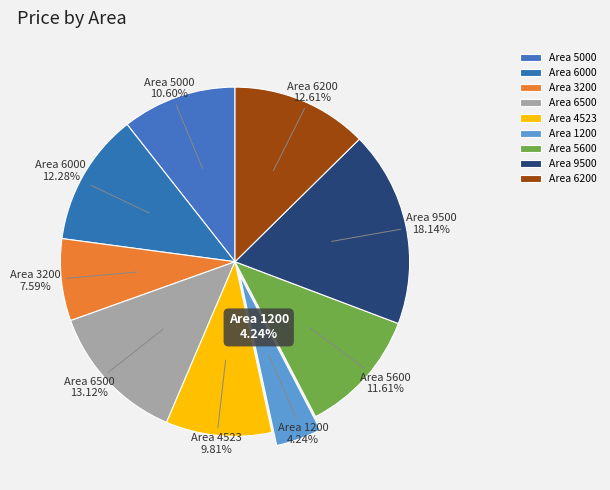

To the nearest percent, what is the combined percentage of 4523 and 5600?

21%